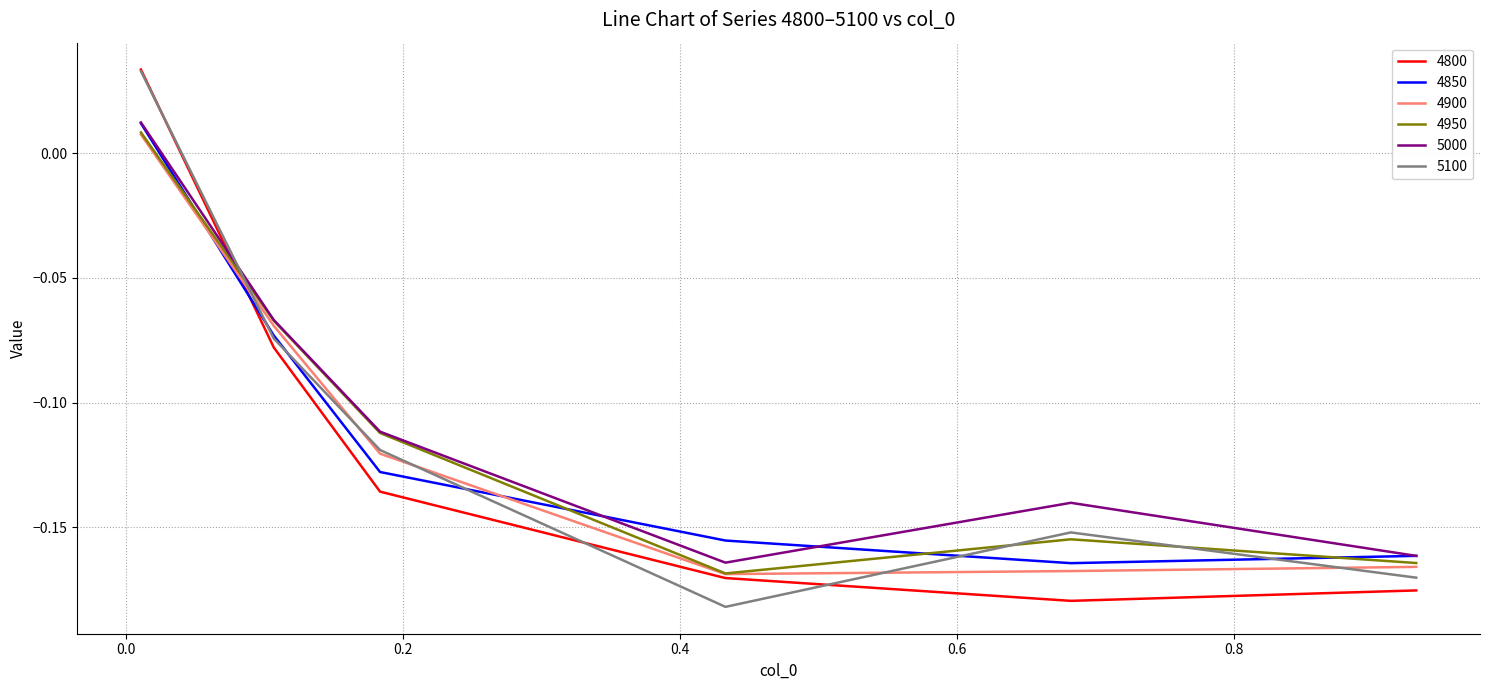

True or false: 4800 and 5000 intersect in this chart.

True